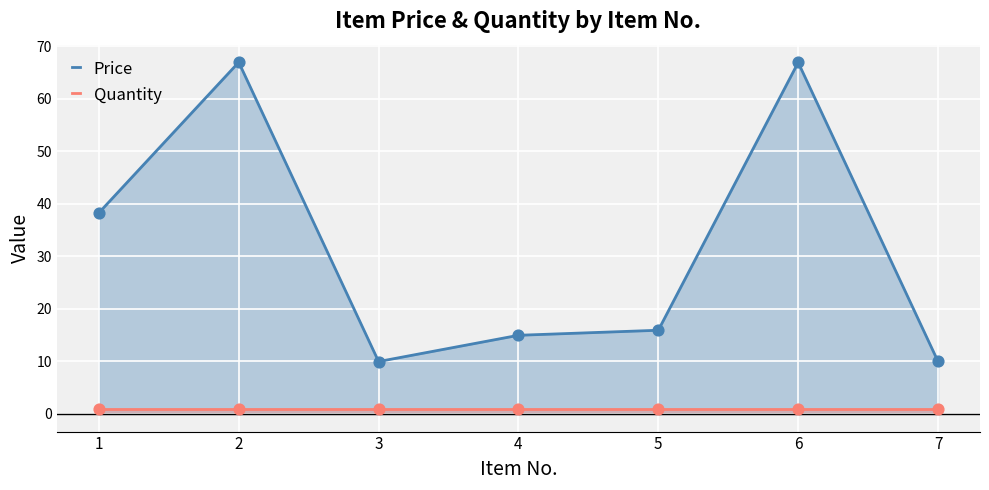

What is the total value across all series at 6?

68.0